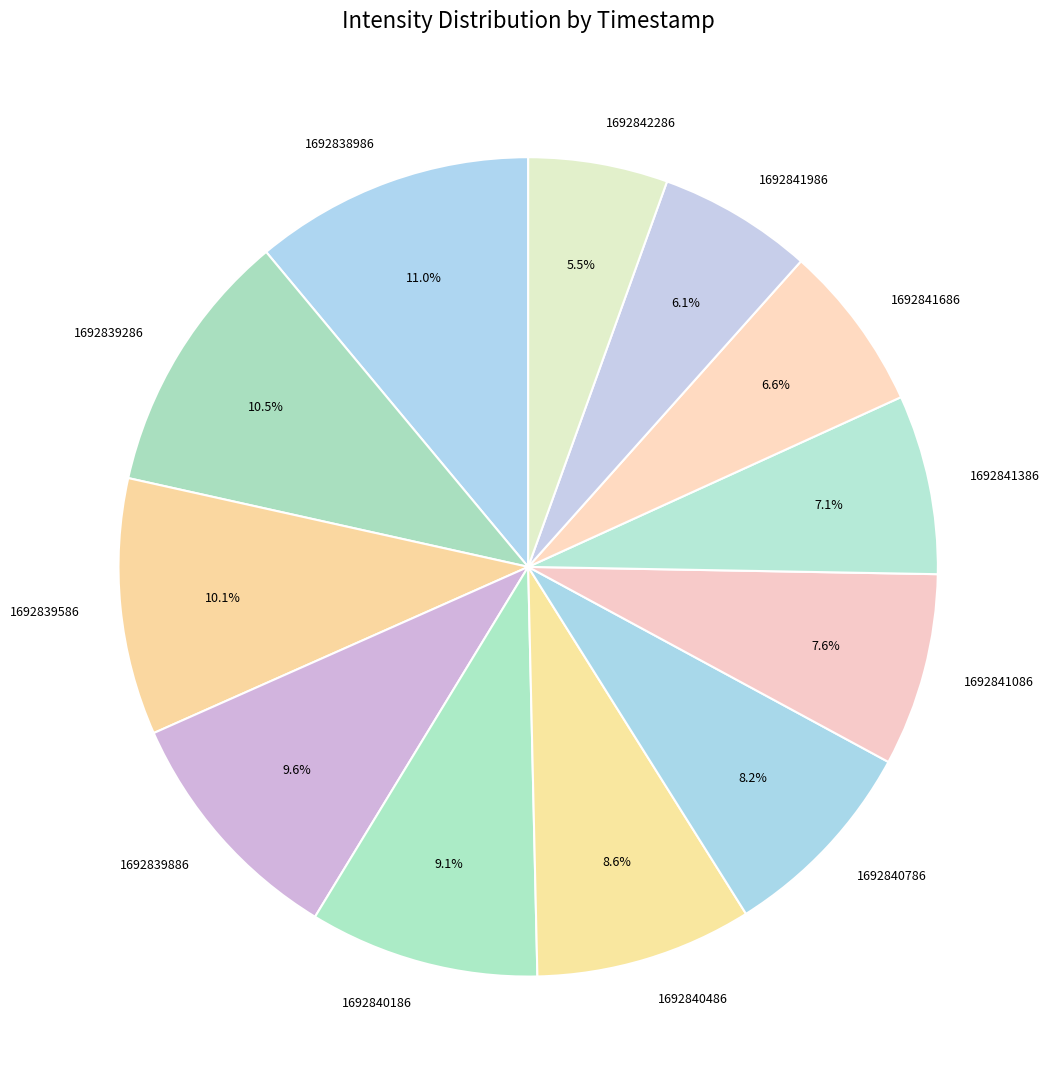

Combined, what portion of the pie is 1692841986 and 1692838986?

17.1%